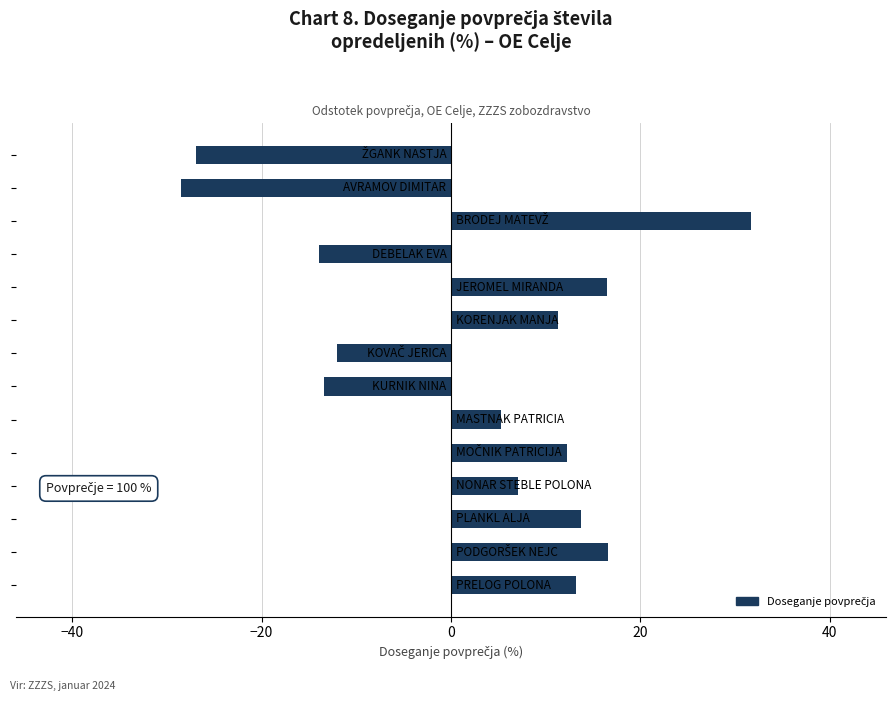

What is the minimum value shown in the chart?

-28.5